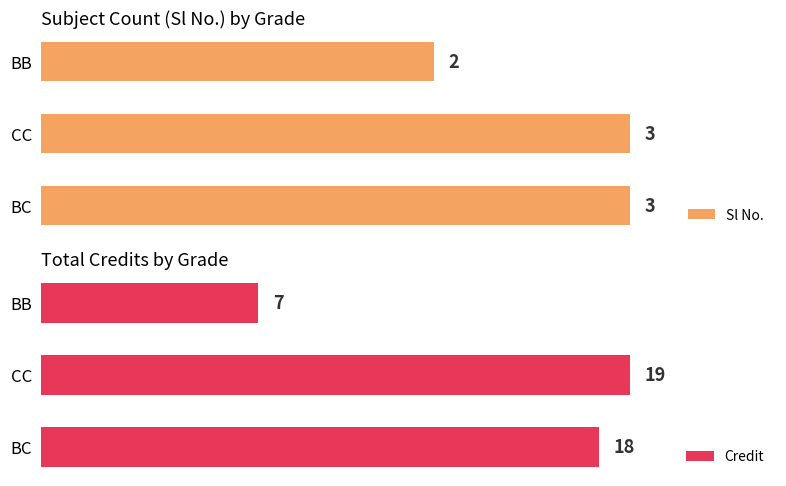

List the labels in order of Credit value, largest first.

CC, BC, BB